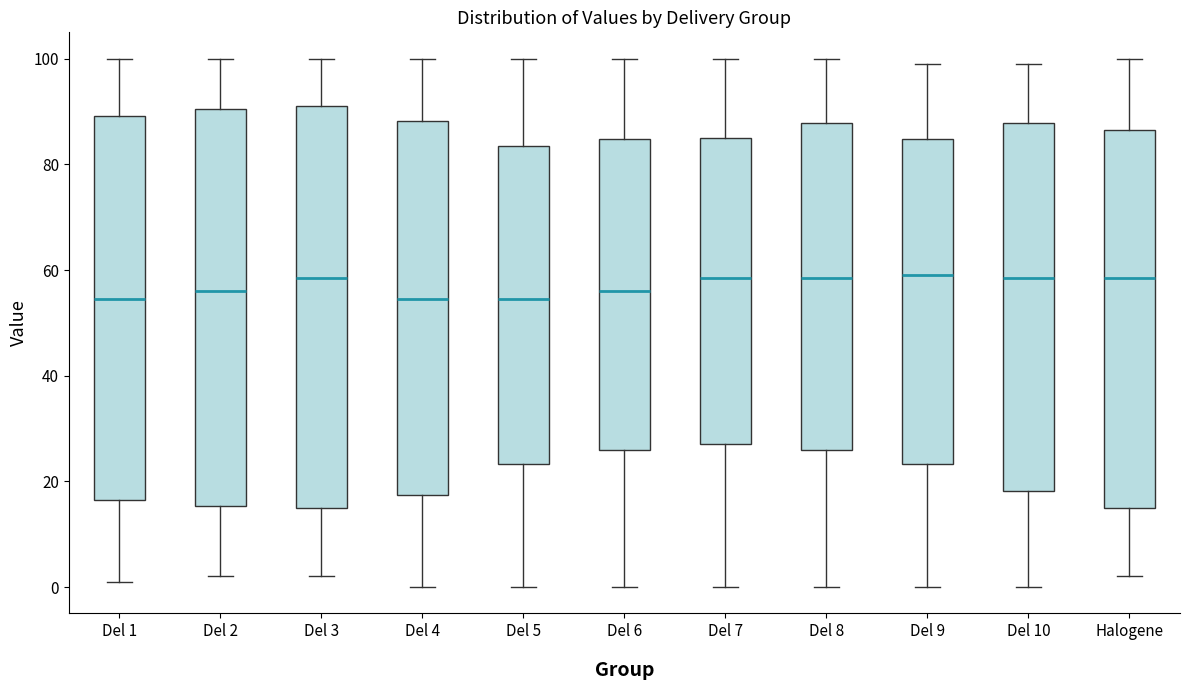

Where does the lower whisker of the box for Del 10 end on the y-axis? The values are not printed on the chart, so give them approximately, as read against the axis.

0